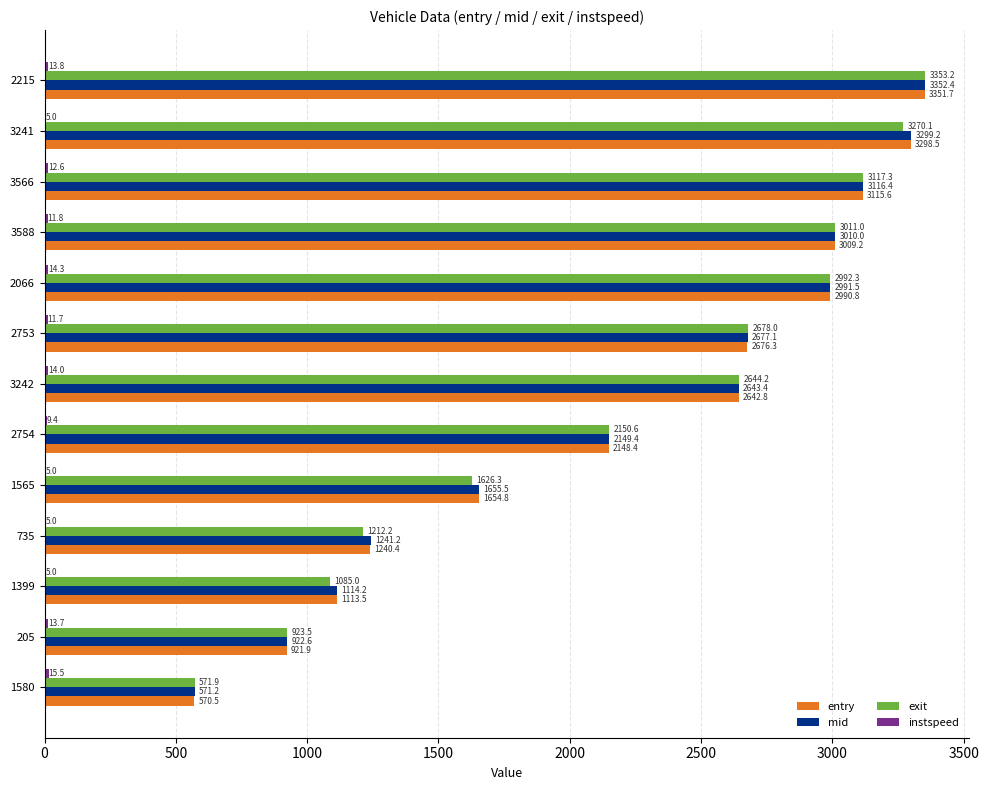

What is the maximum value shown in the chart?

3353.2